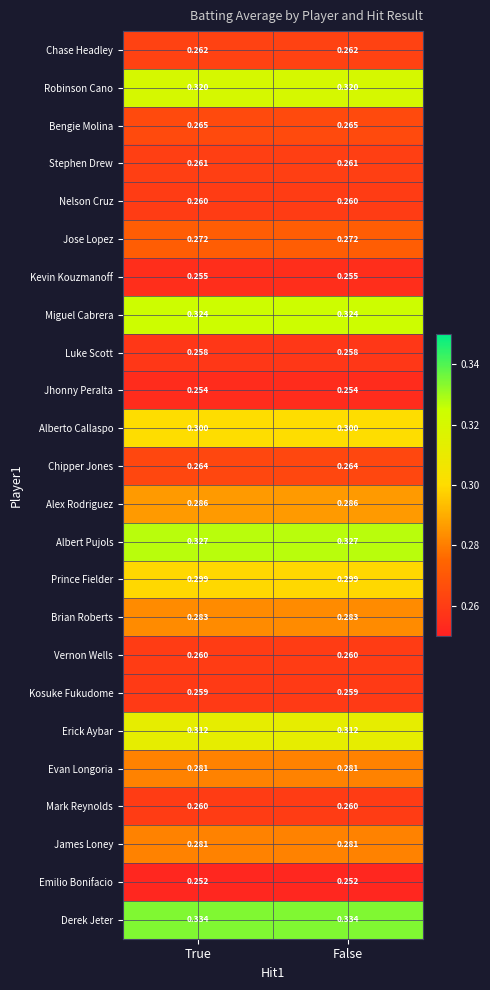

Which series has the largest total across all categories?

Derek Jeter